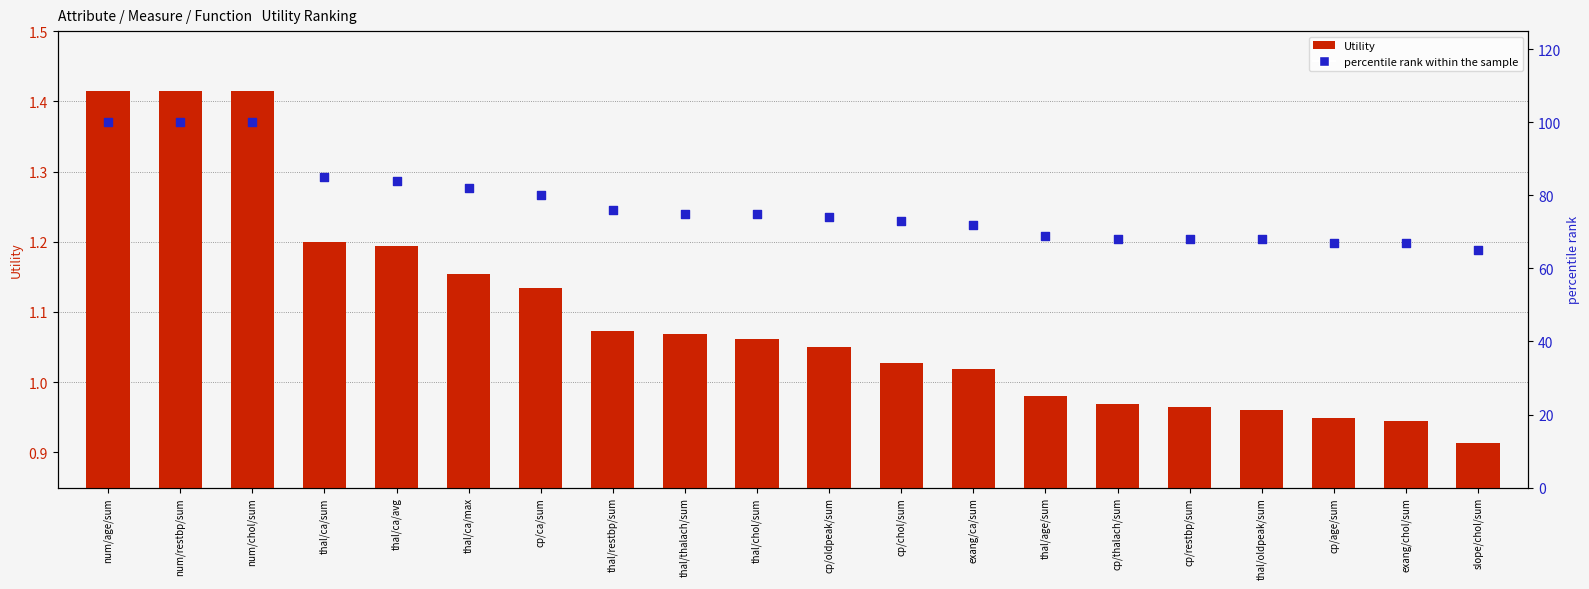

Is the value of Utility at exang/chol/sum greater than the value of percentile rank within the sample at cp/oldpeak/sum?

No